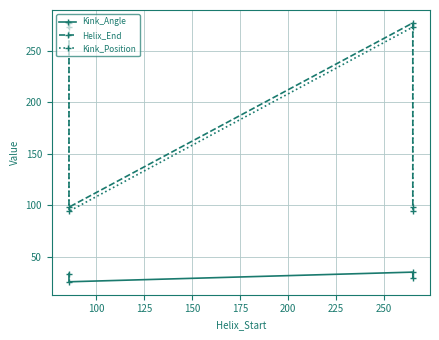

How many lines are shown in the chart?

3